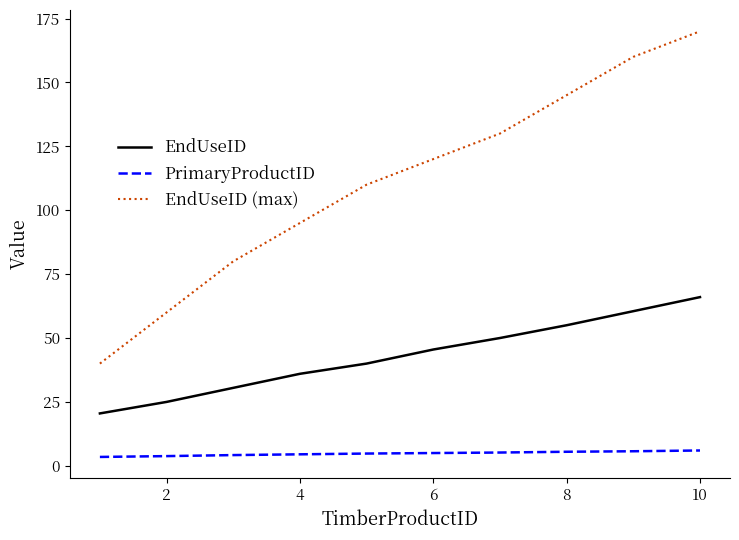

Rank the series by their maximum value, from highest to lowest.

EndUseID (max), EndUseID, PrimaryProductID